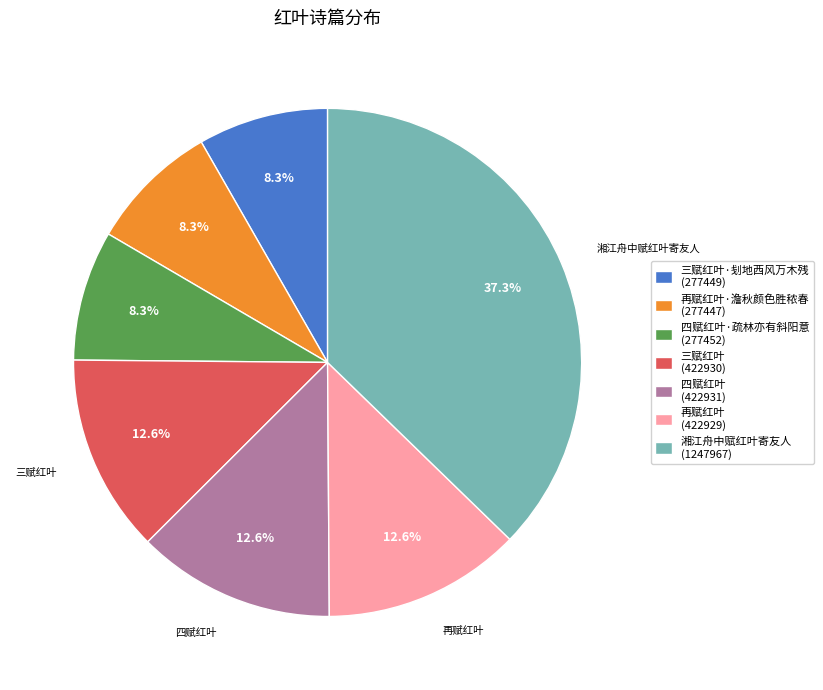

Which category has the biggest portion of the pie?

湘江舟中赋红叶寄友人 (1247967)